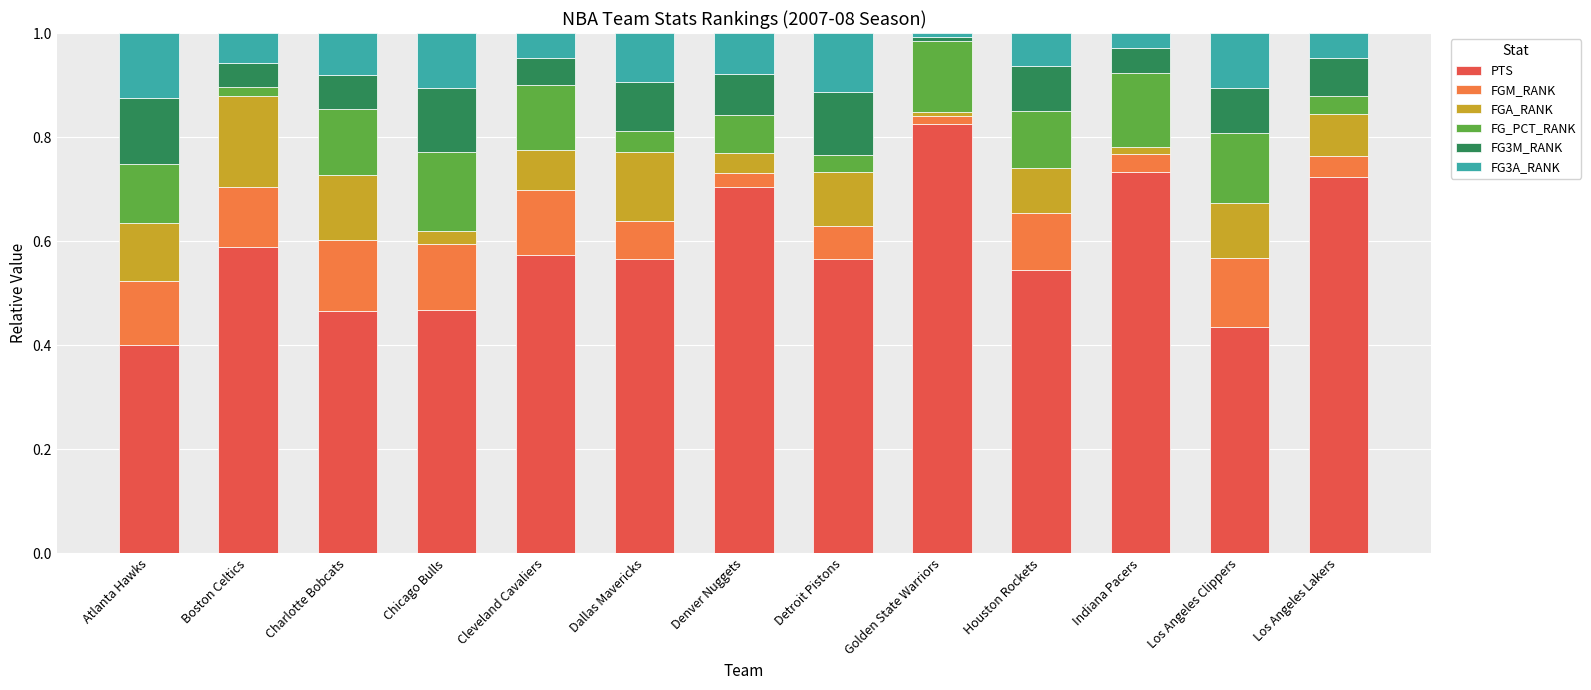

Which category has the highest value in the PTS series?

Golden State Warriors